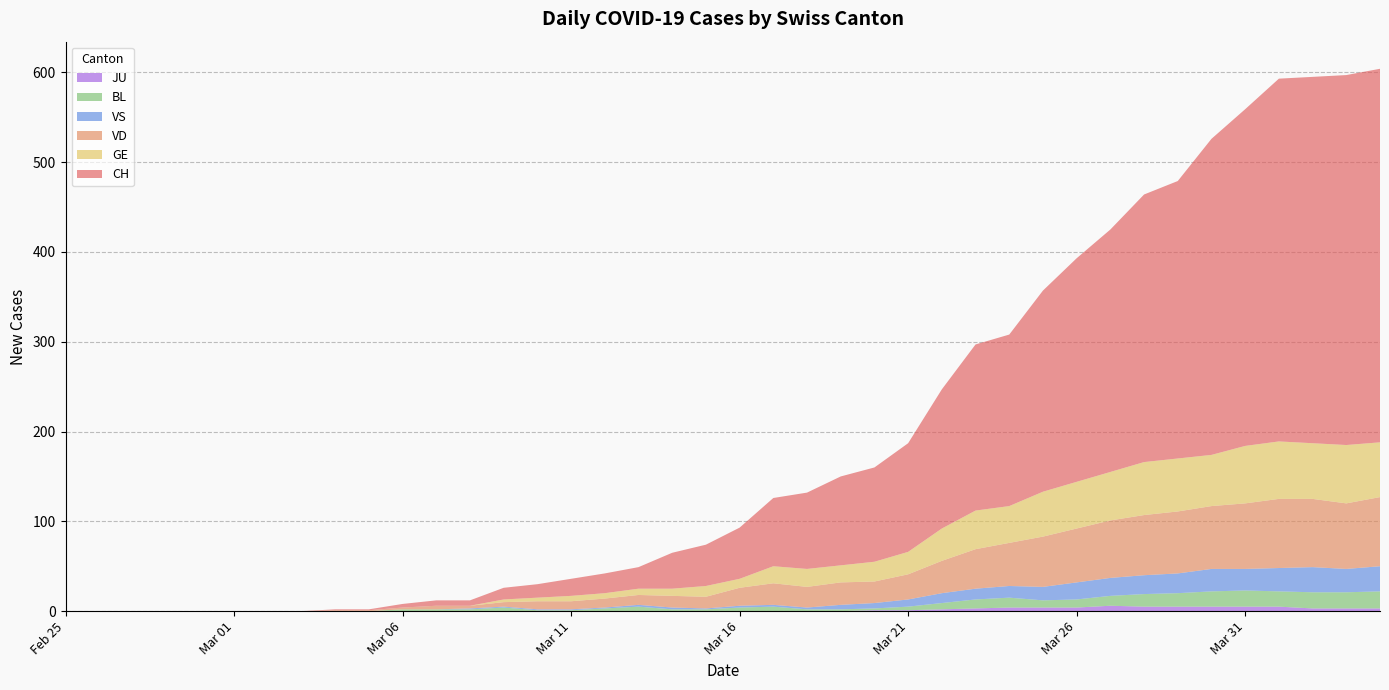

Reading right to left, transcribe all the data shown in this chart.

CH: 2020-04-04=416	2020-04-03=412	2020-04-02=408	2020-04-01=404	2020-03-31=375	2020-03-30=352	2020-03-29=309	2020-03-28=298	2020-03-27=270	2020-03-26=249	2020-03-25=224	2020-03-24=191	2020-03-23=185	2020-03-22=155	2020-03-21=121	2020-03-20=105	2020-03-19=99	2020-03-18=85	2020-03-17=76	2020-03-16=57	2020-03-15=46	2020-03-14=40	2020-03-13=24	2020-03-12=22	2020-03-11=19	2020-03-10=15	2020-03-09=13	2020-03-08=6	2020-03-07=6	2020-03-06=4	2020-03-05=1	2020-03-04=1	2020-03-03=0	2020-03-02=0	2020-03-01=0	2020-02-29=0	2020-02-28=0	2020-02-27=0	2020-02-26=0	2020-02-25=0
VD: 2020-04-04=77	2020-04-03=73	2020-04-02=76	2020-04-01=77	2020-03-31=73	2020-03-30=70	2020-03-29=69	2020-03-28=67	2020-03-27=64	2020-03-26=60	2020-03-25=56	2020-03-24=48	2020-03-23=44	2020-03-22=36	2020-03-21=28	2020-03-20=24	2020-03-19=25	2020-03-18=23	2020-03-17=24	2020-03-16=20	2020-03-15=13	2020-03-14=13	2020-03-13=11	2020-03-12=10	2020-03-11=9	2020-03-10=9	2020-03-09=5	2020-03-08=3	2020-03-07=4	2020-03-06=2	2020-03-05=1	2020-03-04=1	2020-03-03=0	2020-03-02=0	2020-03-01=0	2020-02-29=0	2020-02-28=0	2020-02-27=0	2020-02-26=0	2020-02-25=0
GE: 2020-04-04=61	2020-04-03=65	2020-04-02=62	2020-04-01=64	2020-03-31=64	2020-03-30=57	2020-03-29=59	2020-03-28=59	2020-03-27=54	2020-03-26=52	2020-03-25=50	2020-03-24=41	2020-03-23=43	2020-03-22=36	2020-03-21=25	2020-03-20=22	2020-03-19=19	2020-03-18=20	2020-03-17=19	2020-03-16=10	2020-03-15=12	2020-03-14=8	2020-03-13=7	2020-03-12=6	2020-03-11=6	2020-03-10=4	2020-03-09=3	2020-03-08=0	2020-03-07=0	2020-03-06=0	2020-03-05=0	2020-03-04=0	2020-03-03=0	2020-03-02=0	2020-03-01=0	2020-02-29=0	2020-02-28=0	2020-02-27=0	2020-02-26=0	2020-02-25=0
BL: 2020-04-04=19	2020-04-03=18	2020-04-02=18	2020-04-01=17	2020-03-31=18	2020-03-30=17	2020-03-29=15	2020-03-28=14	2020-03-27=11	2020-03-26=9	2020-03-25=8	2020-03-24=11	2020-03-23=10	2020-03-22=7	2020-03-21=4	2020-03-20=2	2020-03-19=2	2020-03-18=2	2020-03-17=5	2020-03-16=4	2020-03-15=2	2020-03-14=2	2020-03-13=5	2020-03-12=3	2020-03-11=1	2020-03-10=1	2020-03-09=4	2020-03-08=2	2020-03-07=2	2020-03-06=2	2020-03-05=0	2020-03-04=0	2020-03-03=0	2020-03-02=0	2020-03-01=0	2020-02-29=0	2020-02-28=0	2020-02-27=0	2020-02-26=0	2020-02-25=0
VS: 2020-04-04=28	2020-04-03=26	2020-04-02=28	2020-04-01=26	2020-03-31=24	2020-03-30=25	2020-03-29=22	2020-03-28=21	2020-03-27=20	2020-03-26=19	2020-03-25=15	2020-03-24=13	2020-03-23=12	2020-03-22=11	2020-03-21=8	2020-03-20=6	2020-03-19=5	2020-03-18=2	2020-03-17=2	2020-03-16=2	2020-03-15=1	2020-03-14=2	2020-03-13=2	2020-03-12=1	2020-03-11=1	2020-03-10=1	2020-03-09=1	2020-03-08=1	2020-03-07=0	2020-03-06=0	2020-03-05=0	2020-03-04=0	2020-03-03=0	2020-03-02=0	2020-03-01=0	2020-02-29=0	2020-02-28=0	2020-02-27=0	2020-02-26=0	2020-02-25=0
JU: 2020-04-04=3	2020-04-03=3	2020-04-02=3	2020-04-01=5	2020-03-31=5	2020-03-30=5	2020-03-29=5	2020-03-28=5	2020-03-27=6	2020-03-26=4	2020-03-25=4	2020-03-24=4	2020-03-23=3	2020-03-22=2	2020-03-21=1	2020-03-20=1	2020-03-19=0	2020-03-18=0	2020-03-17=0	2020-03-16=0	2020-03-15=0	2020-03-14=0	2020-03-13=0	2020-03-12=0	2020-03-11=0	2020-03-10=0	2020-03-09=0	2020-03-08=0	2020-03-07=0	2020-03-06=0	2020-03-05=0	2020-03-04=0	2020-03-03=0	2020-03-02=0	2020-03-01=0	2020-02-29=0	2020-02-28=0	2020-02-27=0	2020-02-26=0	2020-02-25=0